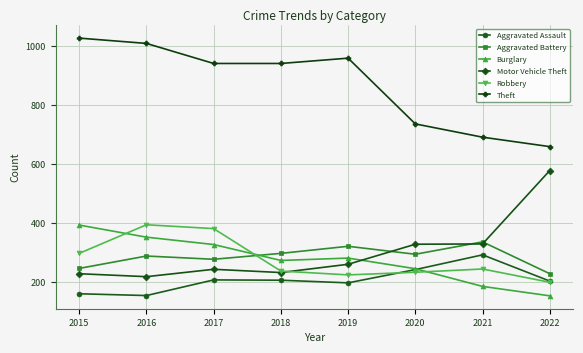

What is the difference between the second highest and second lowest values in the Aggravated Assault series?

82